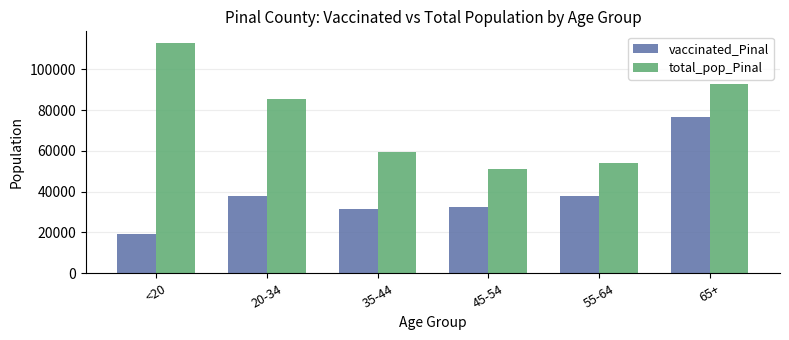

What position from the right is 20-34?

5